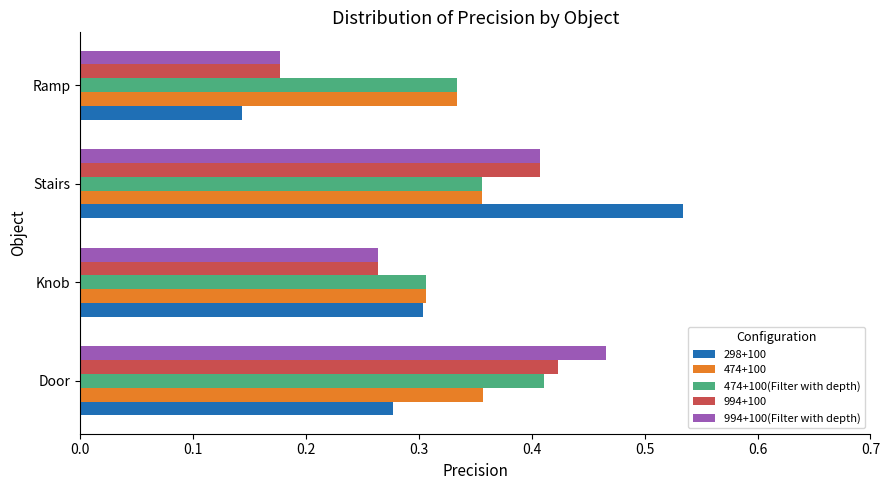

Which series changed the most between Door and Knob?

994+100(Filter with depth)